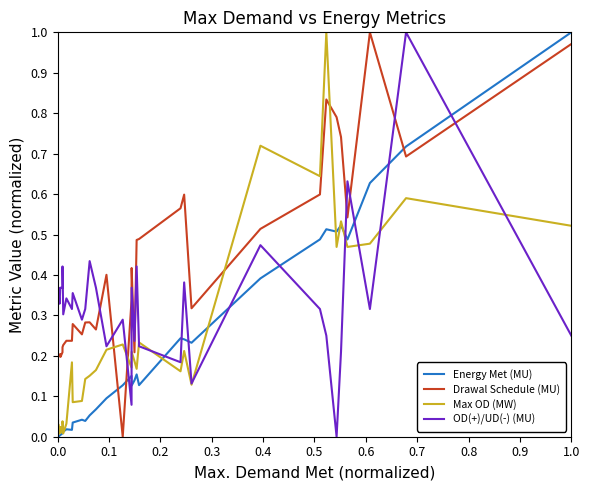

How many times do Max OD (MW) and Drawal Schedule (MU) cross each other?

4